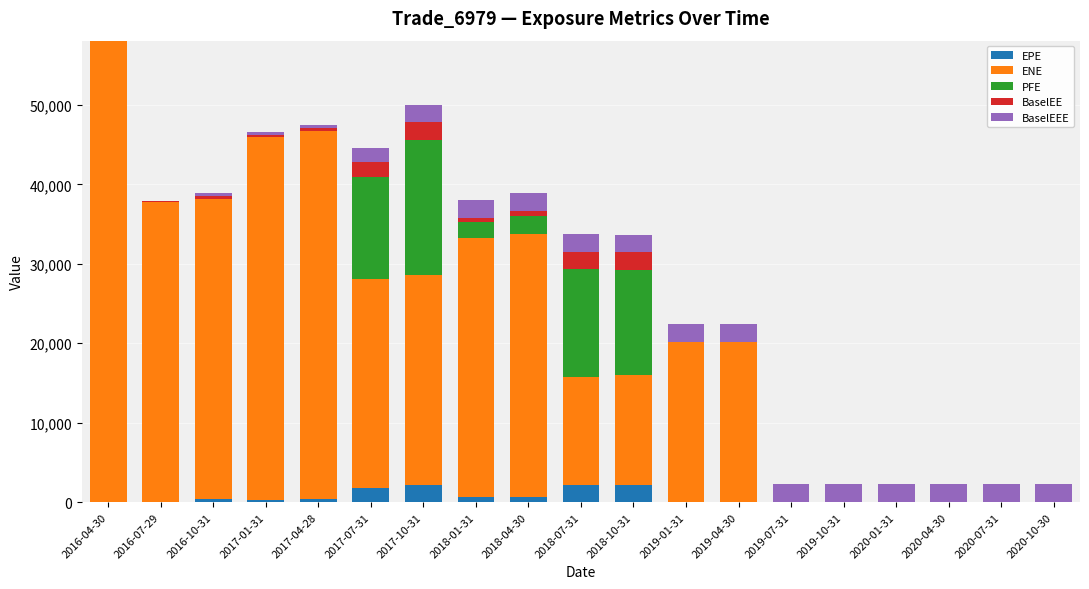

At which category is the sum across all series the highest?

2016-04-30